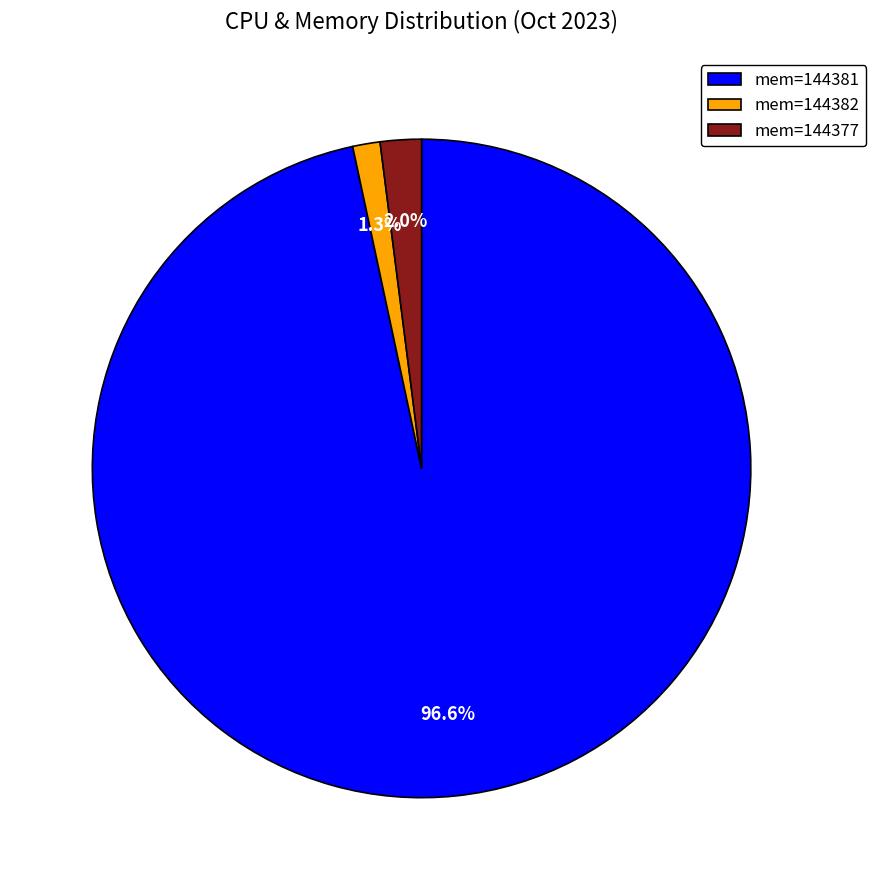

Which has a higher value, mem=144381 or mem=144377?

mem=144381